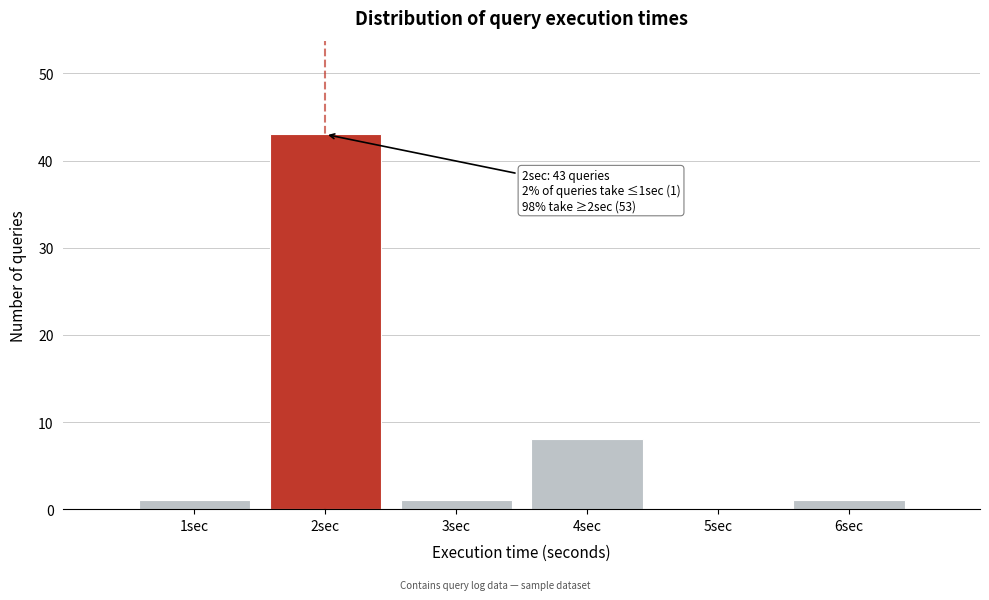

Which range on the x-axis has the tallest bar?

1.5 to 2.5